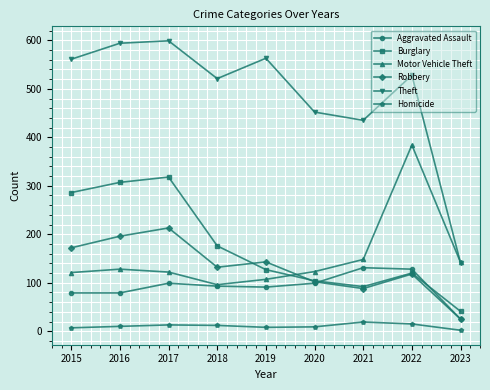

Which category has the highest value in the Motor Vehicle Theft series?

2022